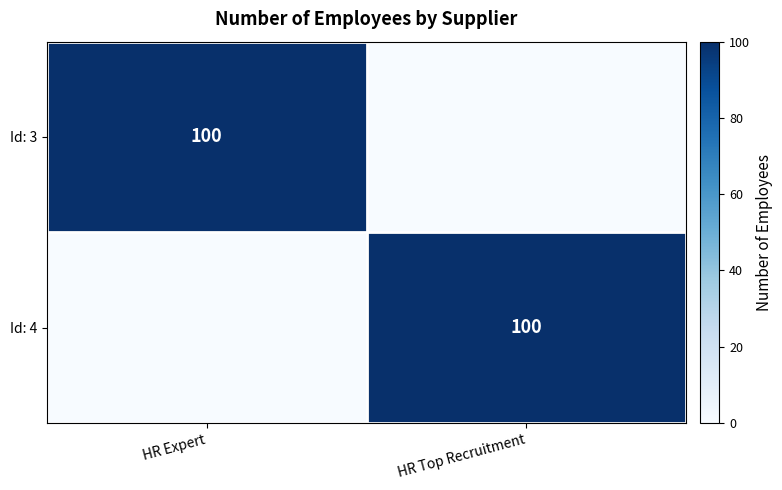

Is it true that Id: 4 equals 32 at HR Top Recruitment?

False